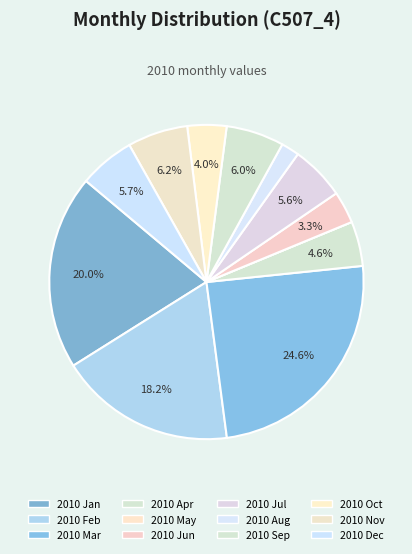

Does 2010 Dec represent more than half of the total?

No